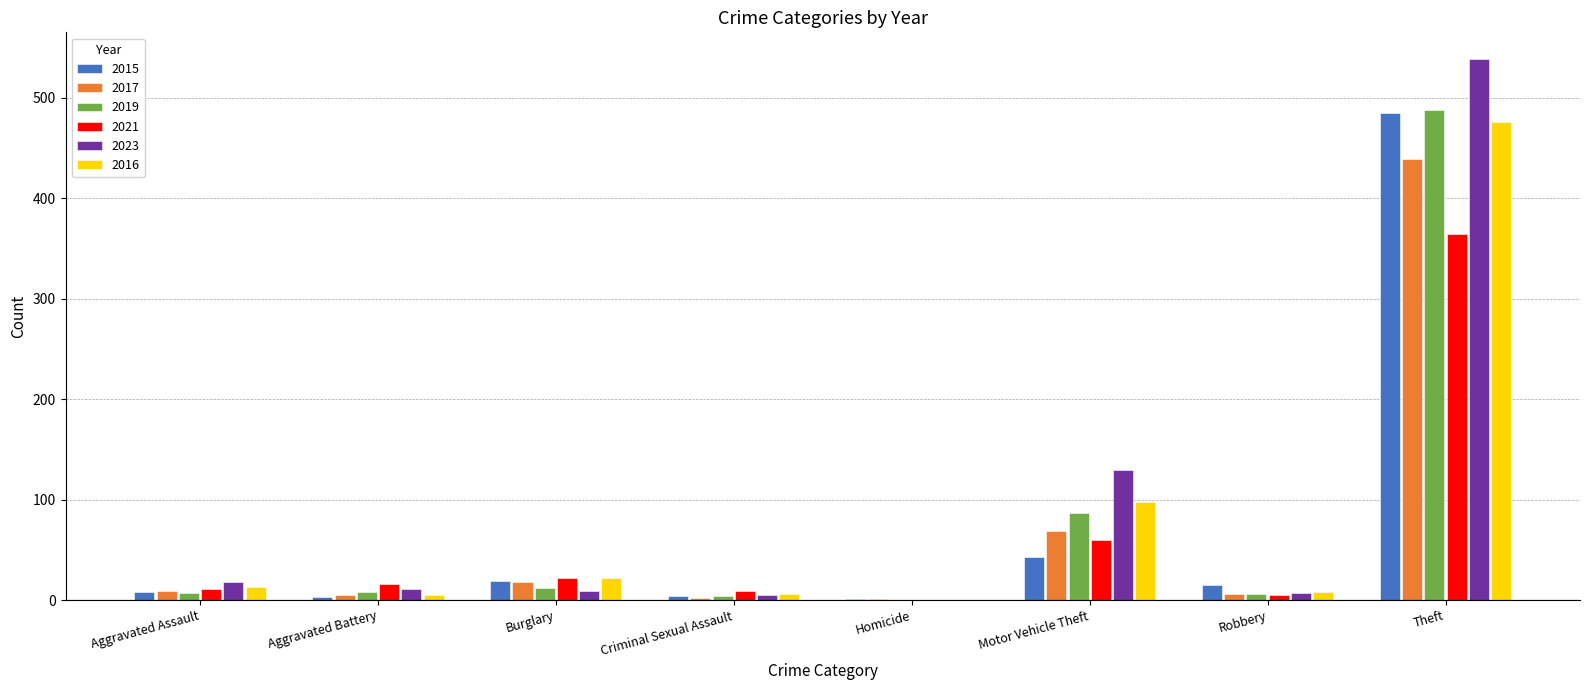

At which category is the sum across all series the highest?

Theft